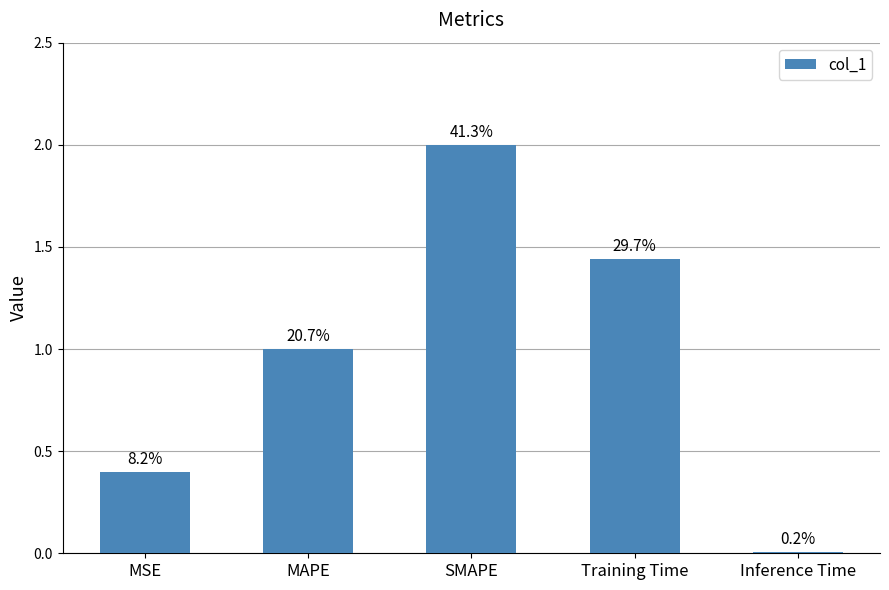

What is the change in value from SMAPE to Inference Time?

-2.0